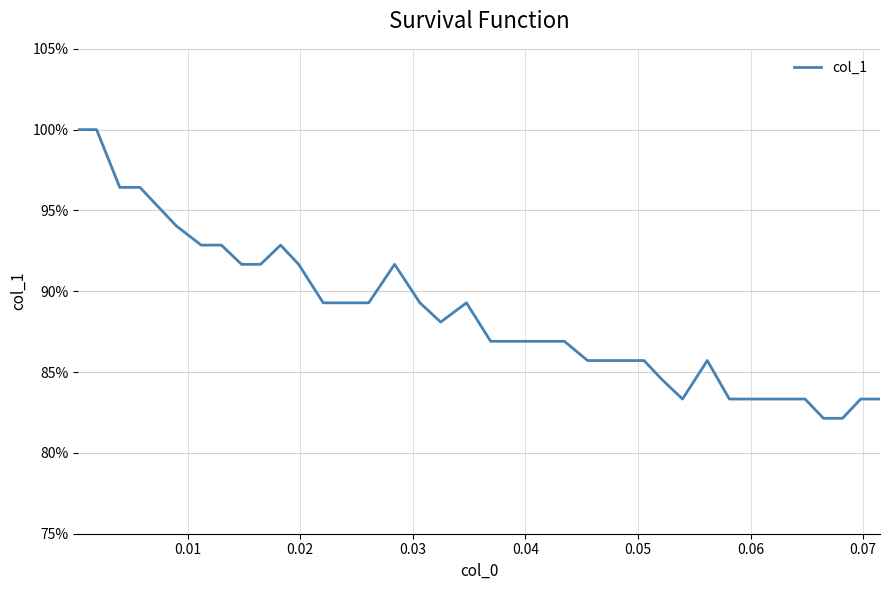

What is the minimum value shown in the chart?

0.8